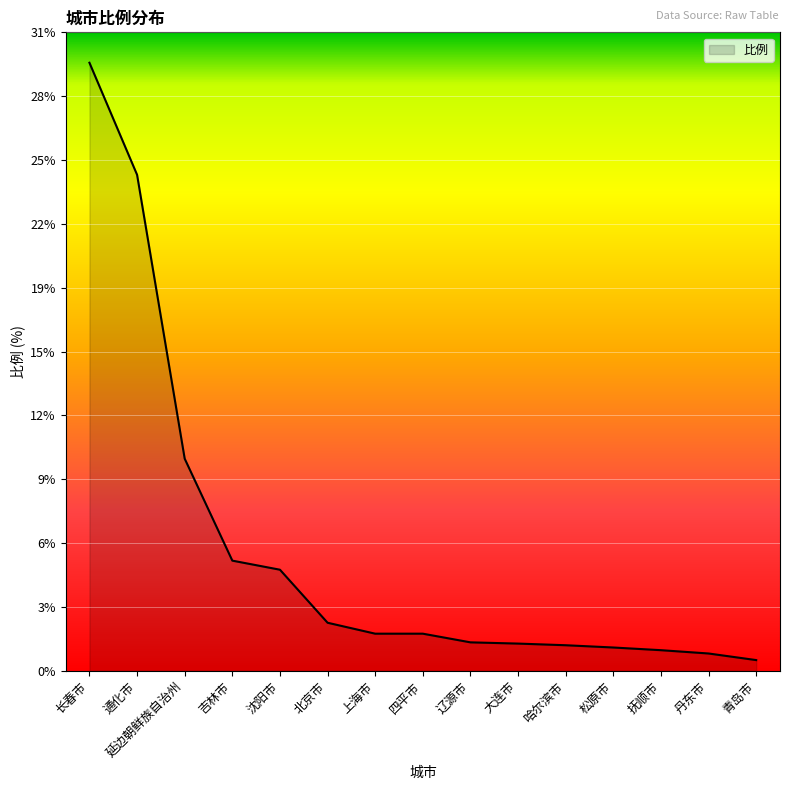

What is the label of the 13th point from the left?

抚顺市